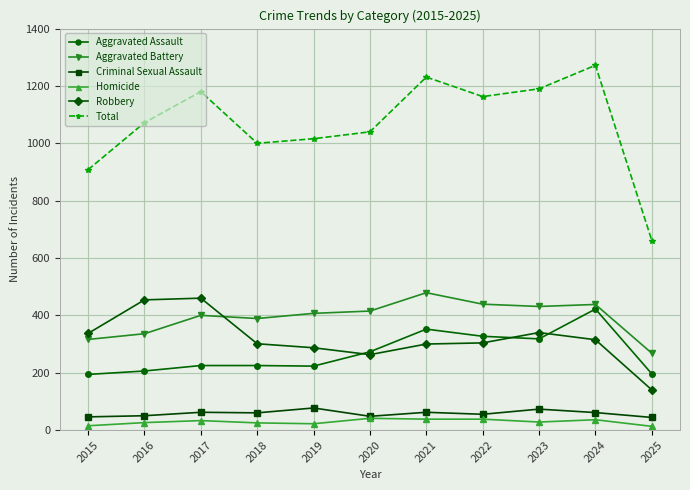

What is the difference between the highest and lowest values at 2022?

1125